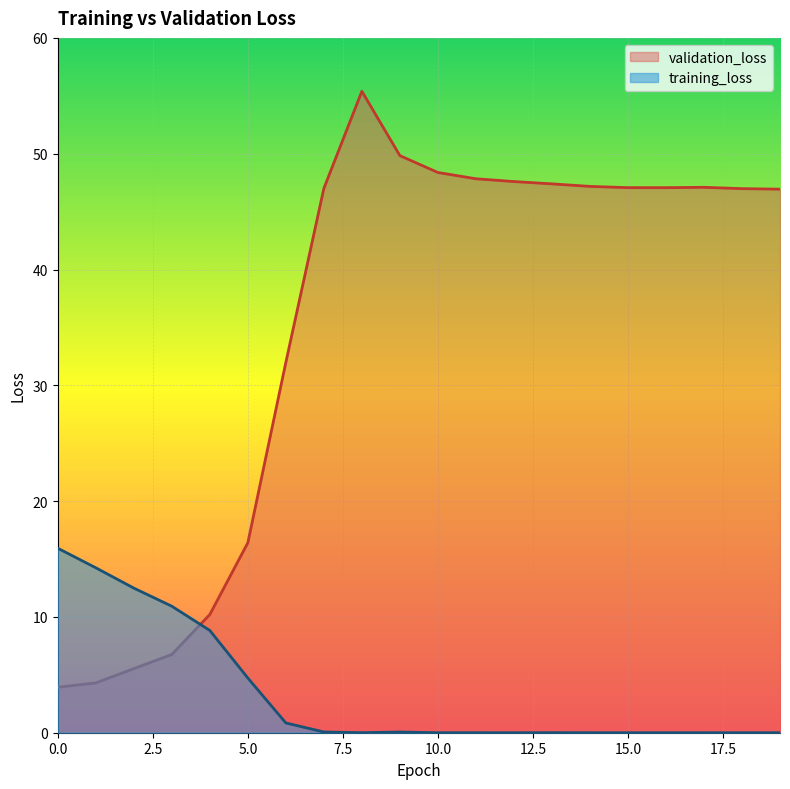

Reading left to right, transcribe all the data shown in this chart.

training_loss: 15.9	14.2	12.5	10.9	8.8	4.7	0.8	0.1	0.0	0.1	0.0	0.0	0.0	0.0	0.0	0.0	0.0	0.0	0.0	0.0
validation_loss: 3.9	4.3	5.5	6.8	10.2	16.4	32.0	47.0	55.4	49.8	48.4	47.8	47.6	47.4	47.2	47.1	47.1	47.1	47.0	46.9